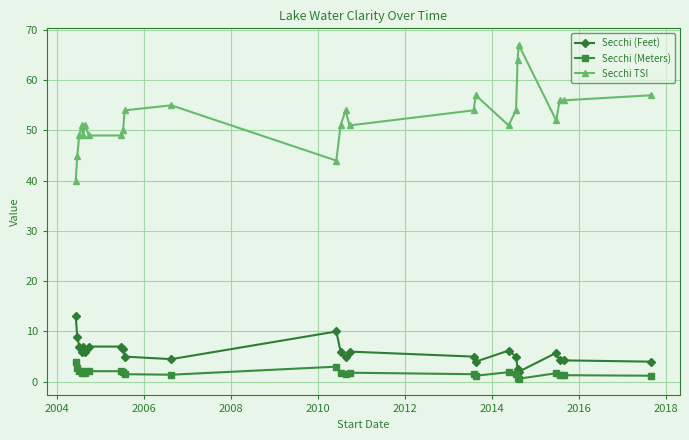

True or false: Secchi TSI has more than 2 points higher than both neighbors.

True